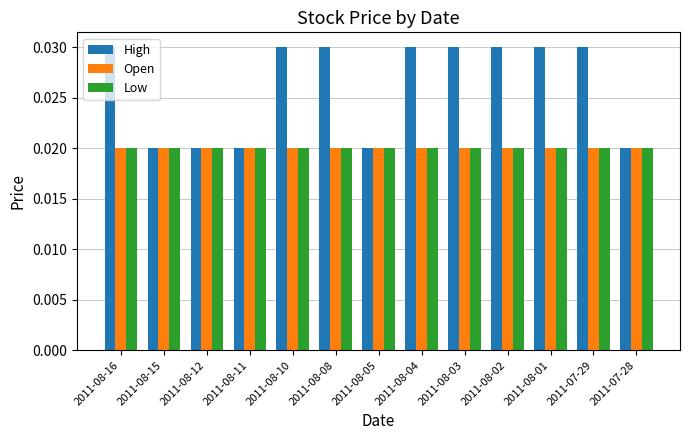

How many groups of bars are there?

13